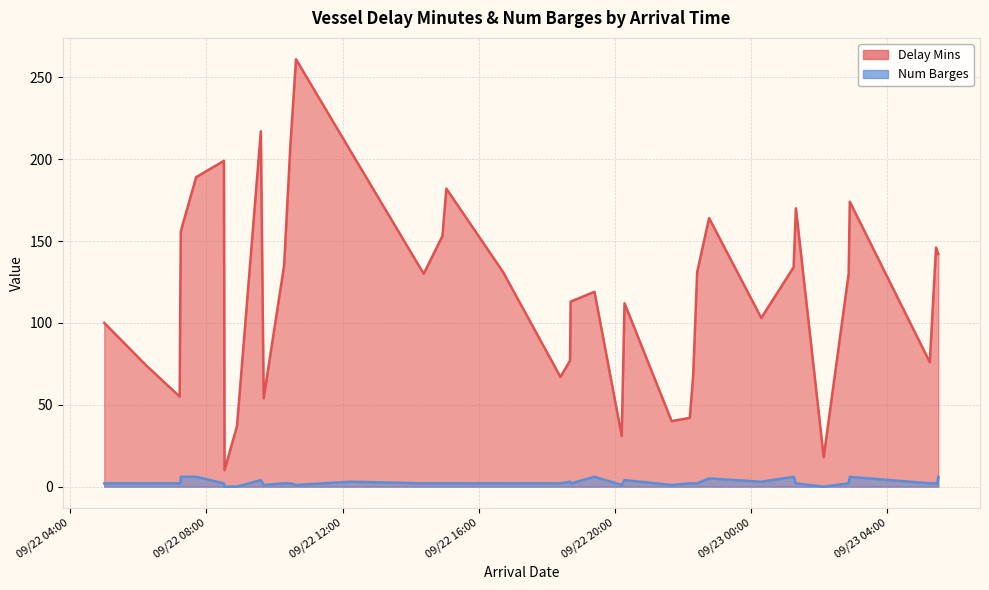

What is the spread (max minus min) of values at 2023-09-23 02:08?

18